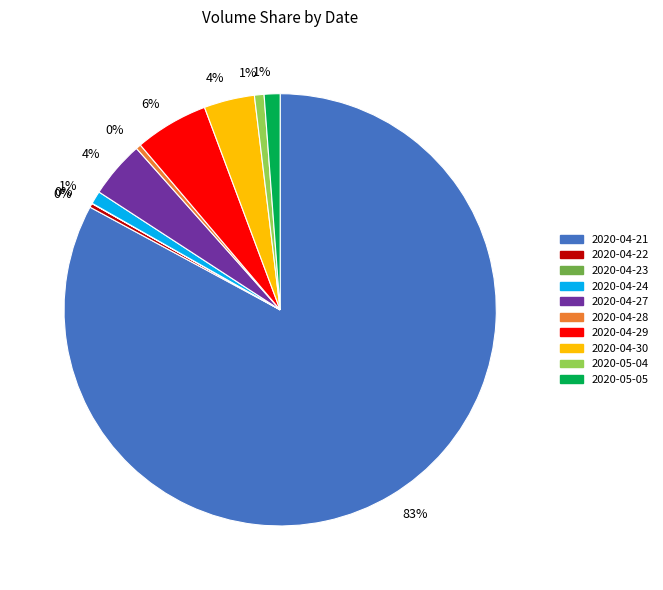

Does 2020-04-21 represent more than half of the total?

Yes